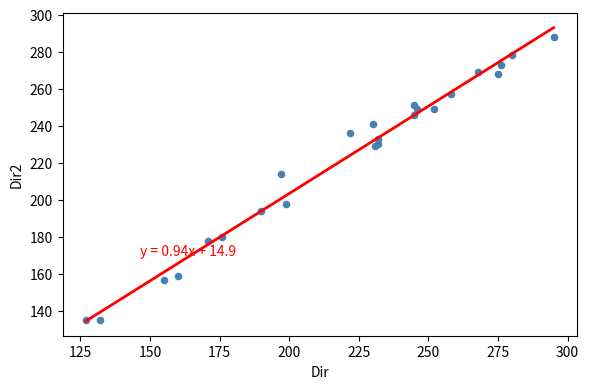

What Y value in the scatter plot is closest to 211?

214